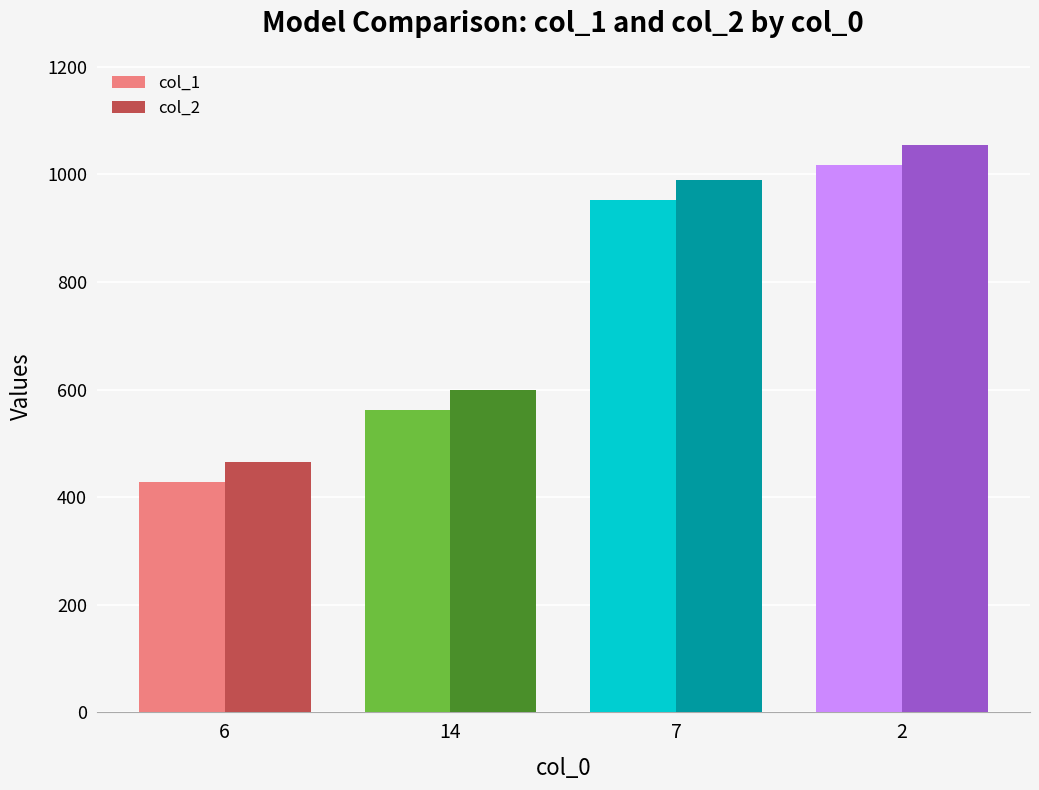

True or false: col_1 has a value of 1394 at 2.

False